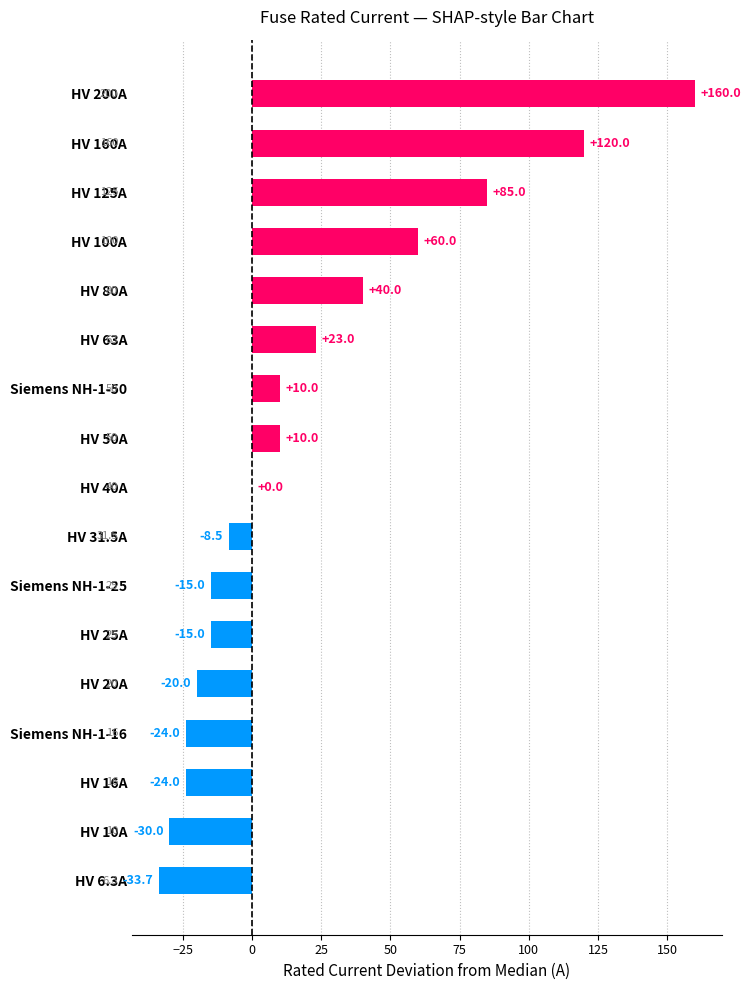

What is the sum of the values at HV 31.5A and HV 6.3A?

-42.2